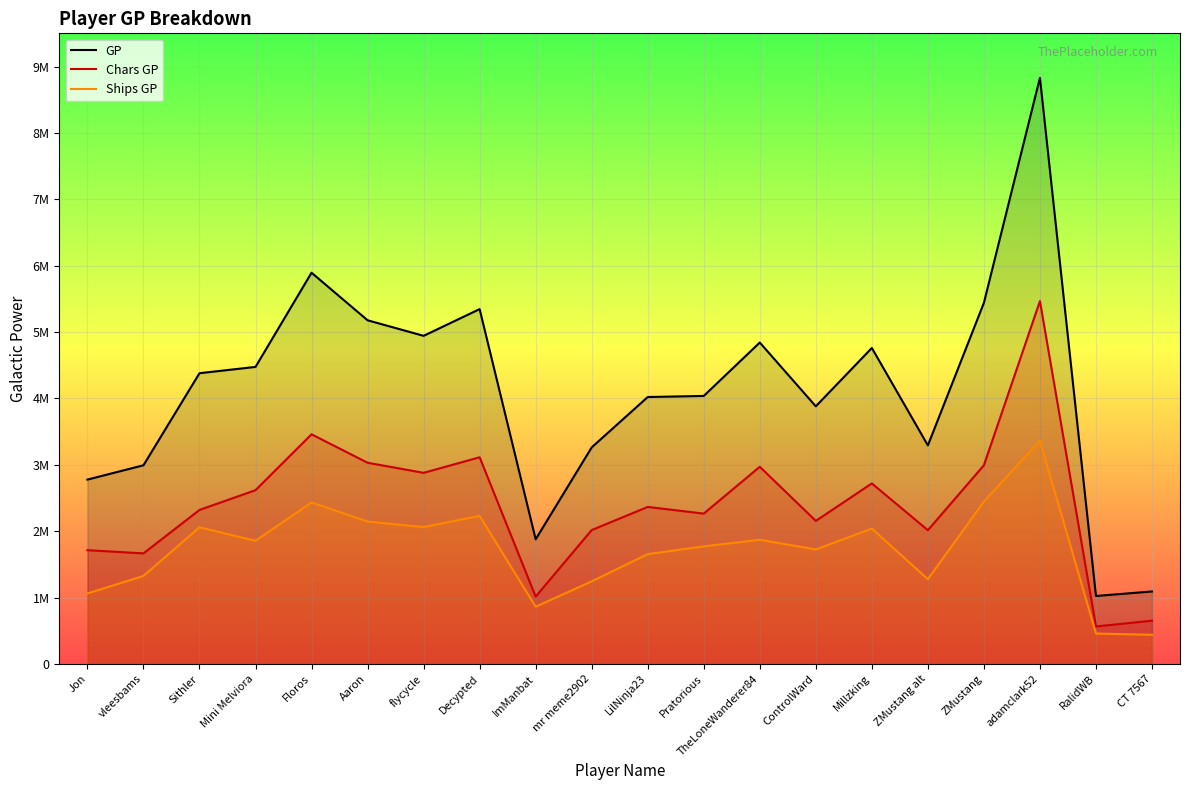

List the series in order of their peak value, highest first.

GP, Chars GP, Ships GP